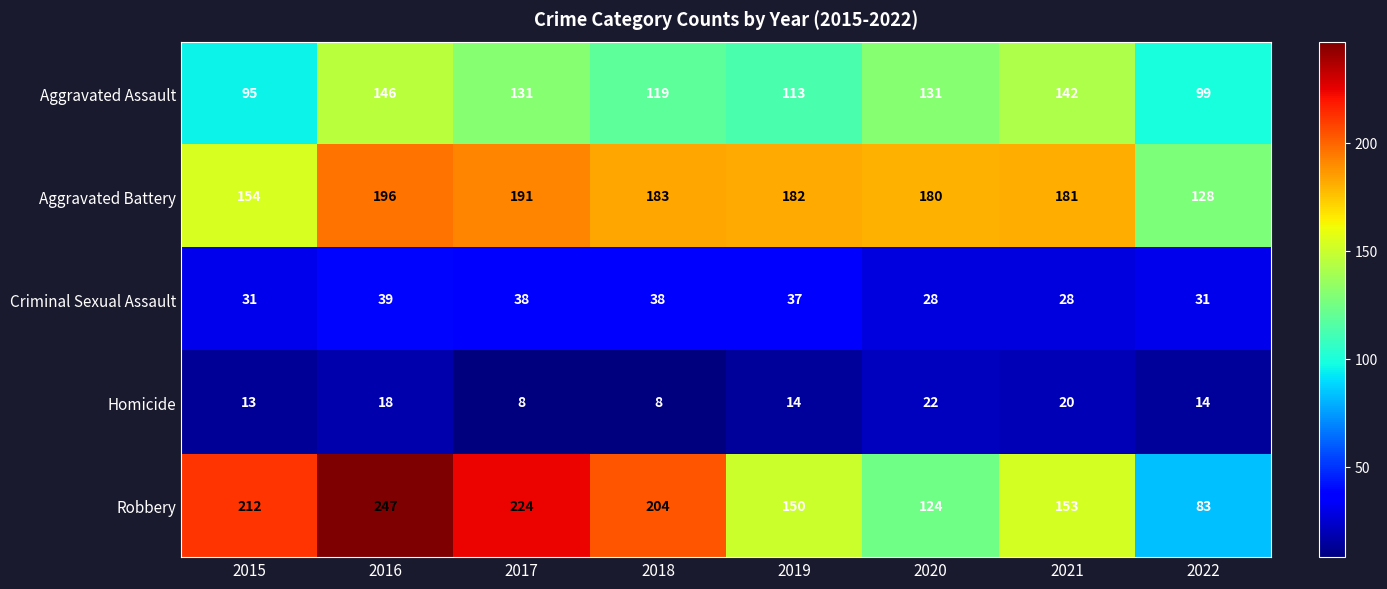

What is the approximate value of Criminal Sexual Assault at 2020?

28